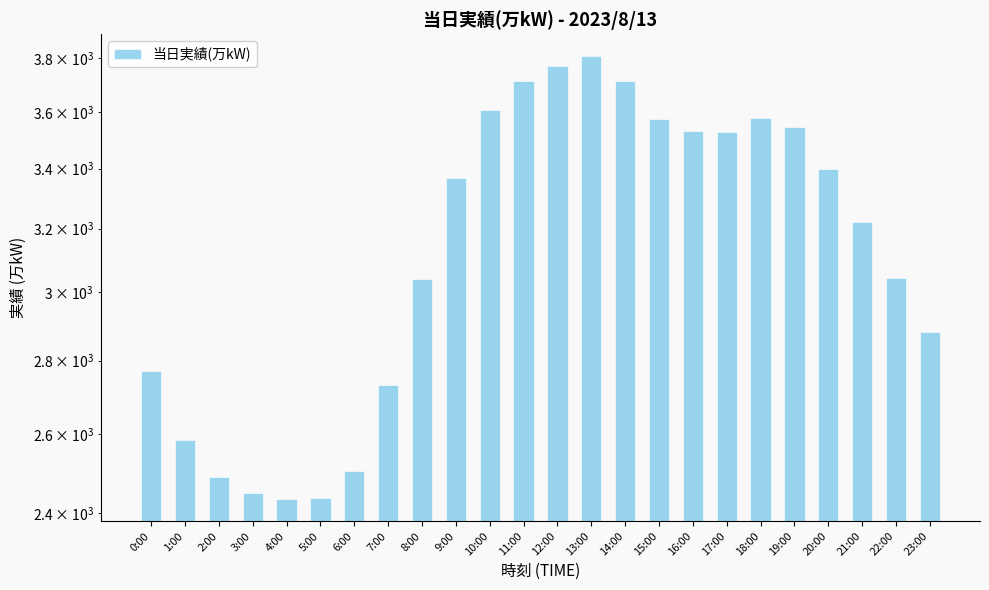

Between 22:00 and 19:00, which is larger?

19:00